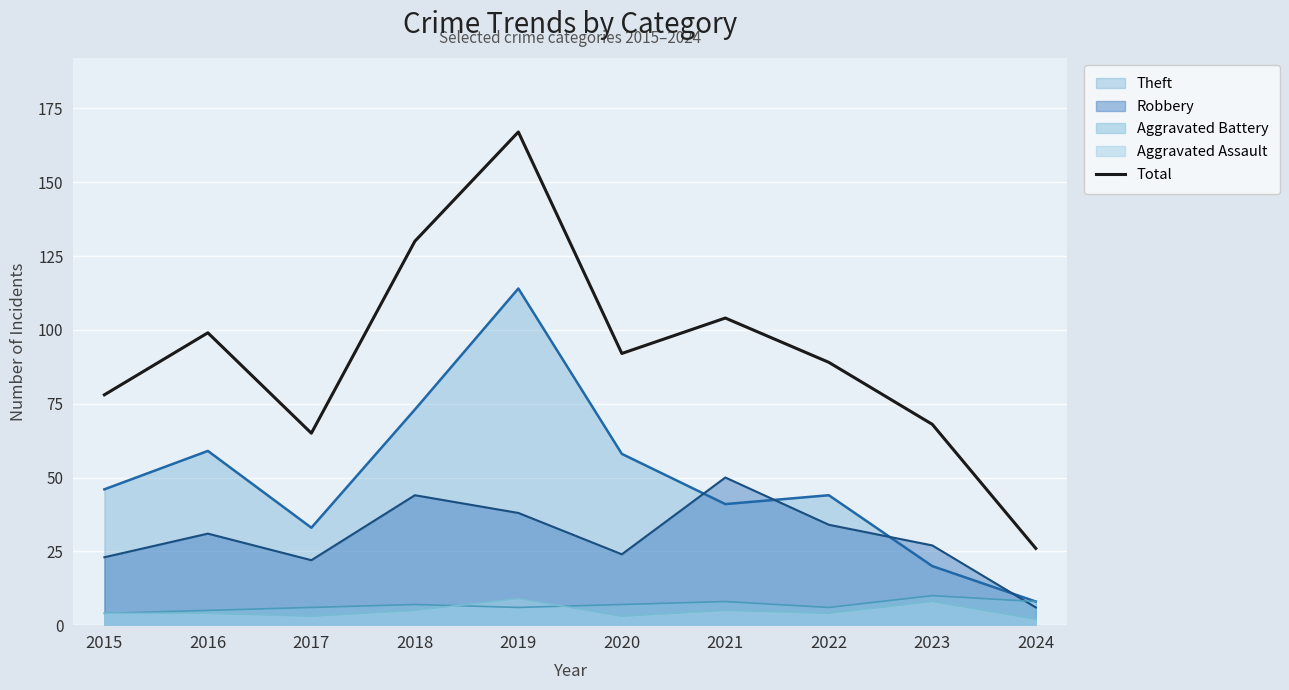

Approximately how many times larger is the value at 2020 compared to 2015?

1.2